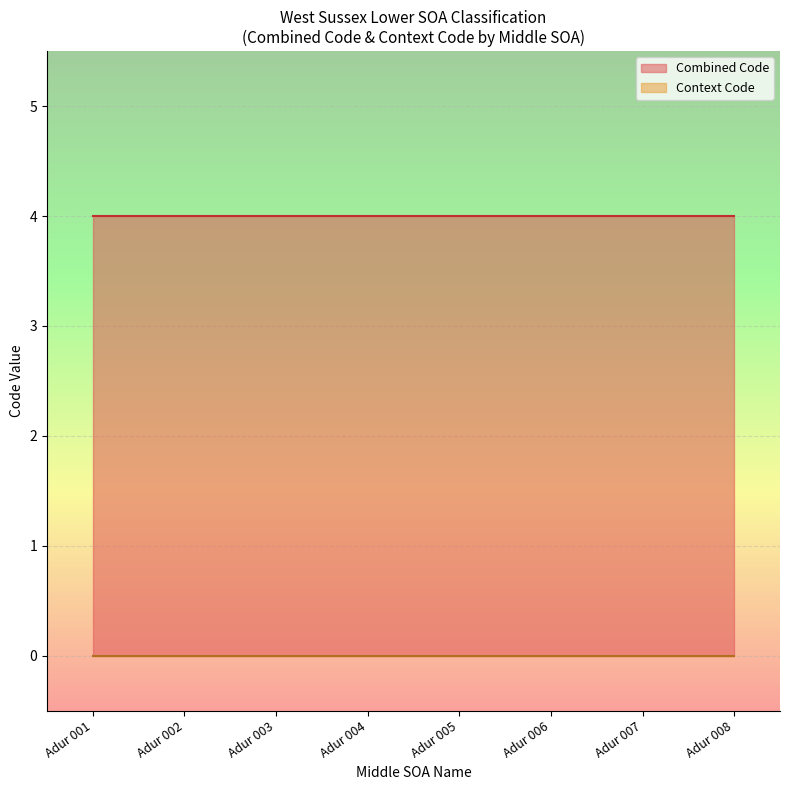

True or false: Combined Code has a value of 4 at Adur 004.

True